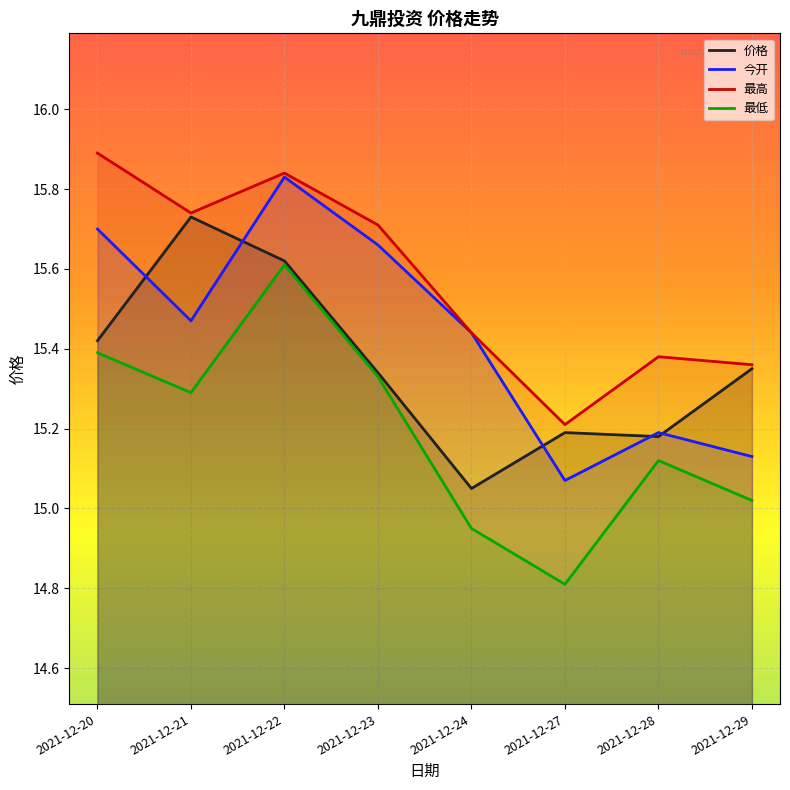

The 最高 series shows 22.7 at 2021-12-23. True or false?

False